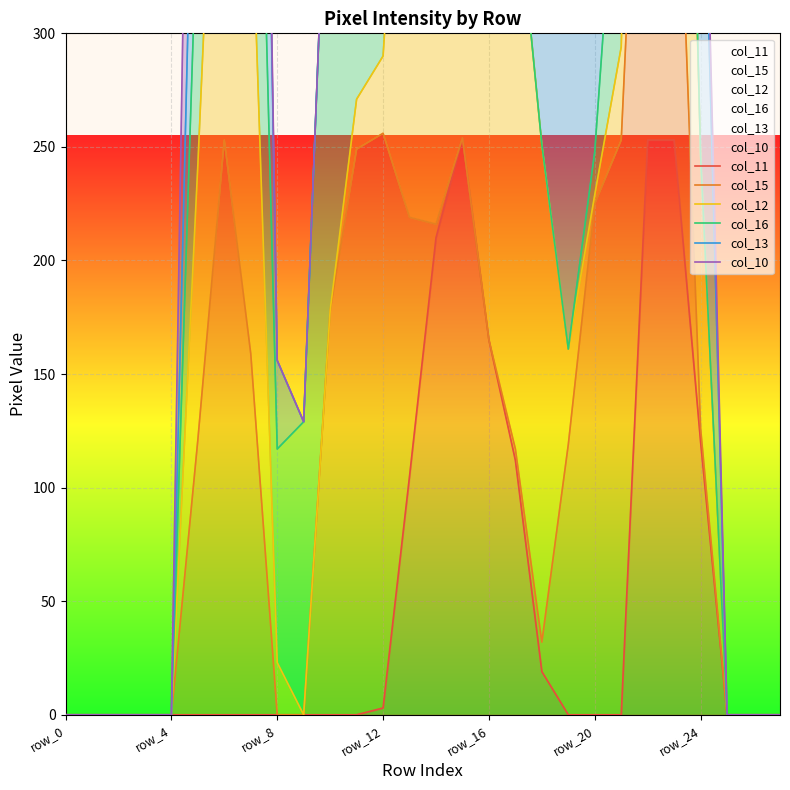

Where is the first local minimum for col_10?

9